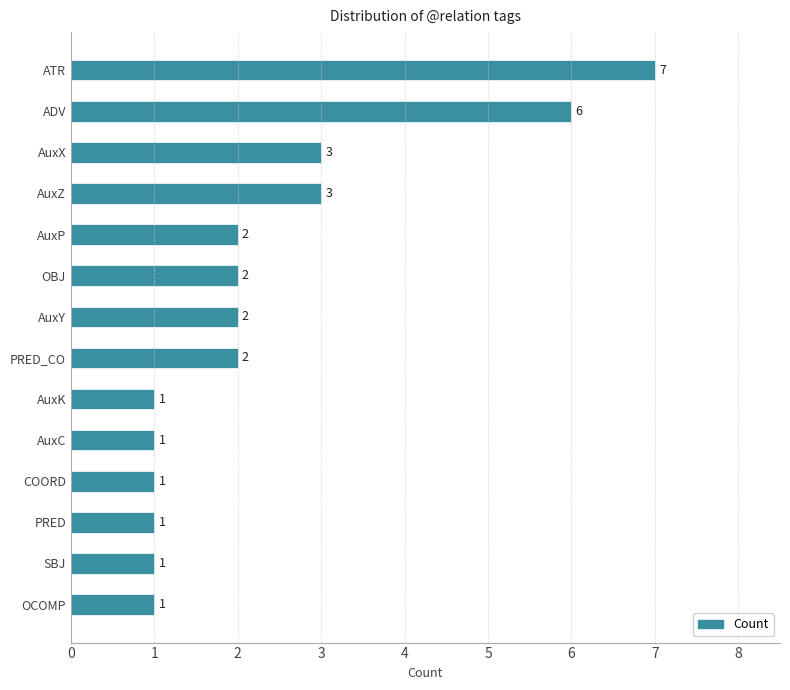

The chart shows a value of 2 at COORD. True or false?

False